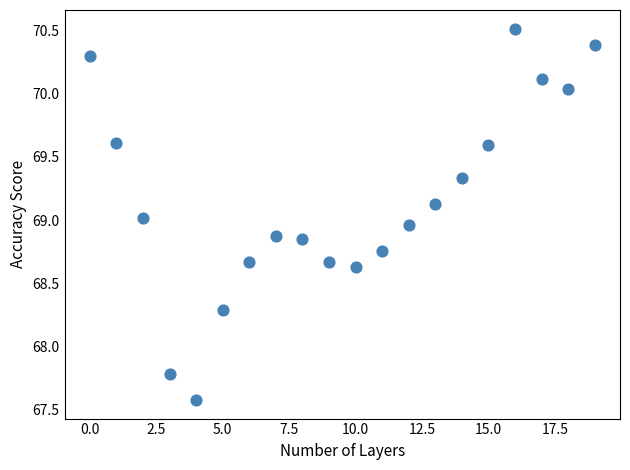

What is the range of Y values (max minus min)?

2.9